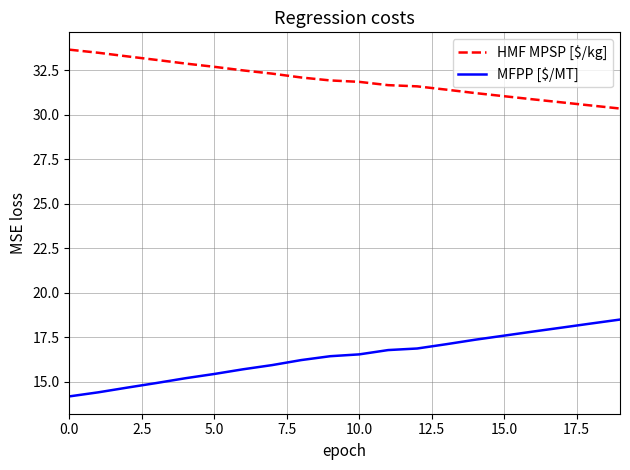

Which series has the largest total across all categories?

HMF MPSP [$/kg]